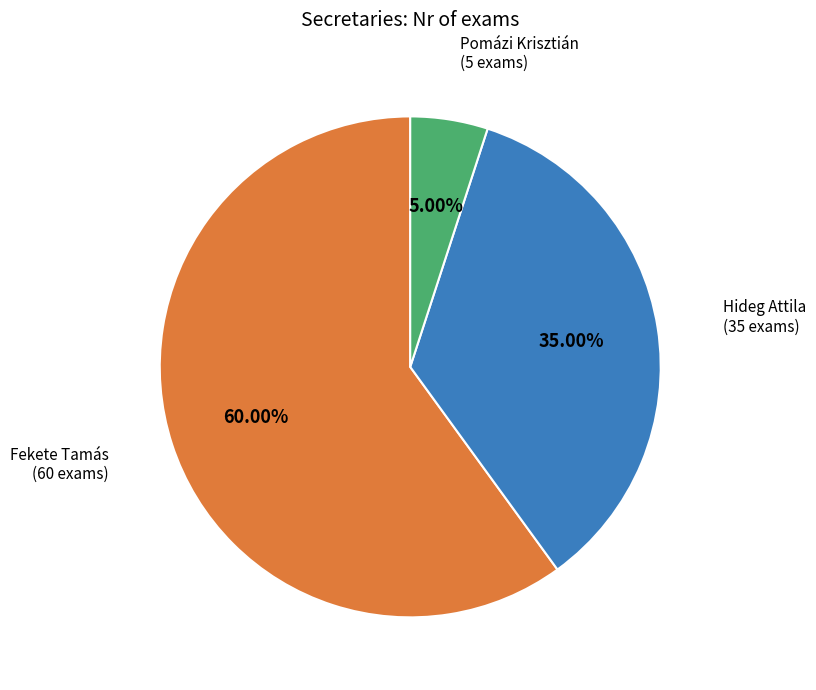

Which has a higher value, Pomázi Krisztián or Hideg Attila?

Hideg Attila